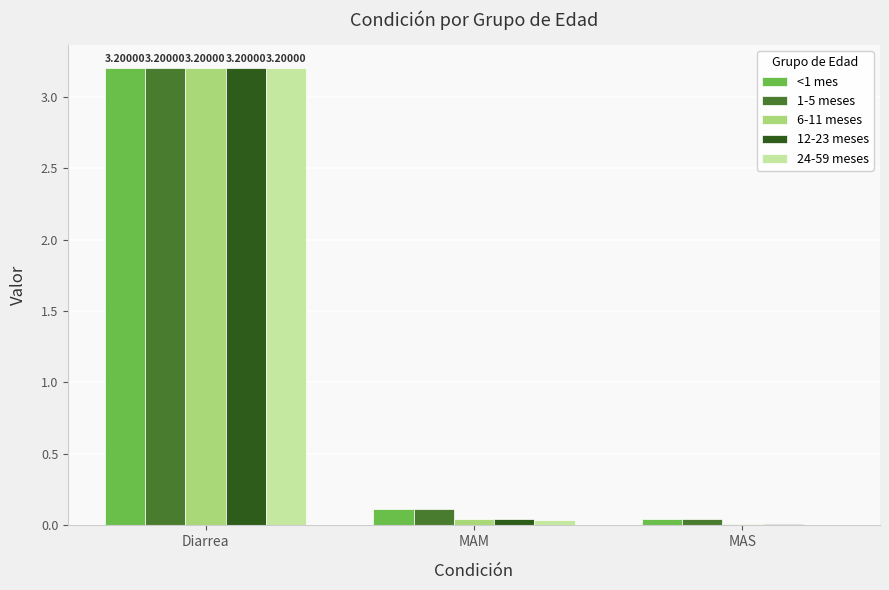

What is the greatest value displayed?

3.2